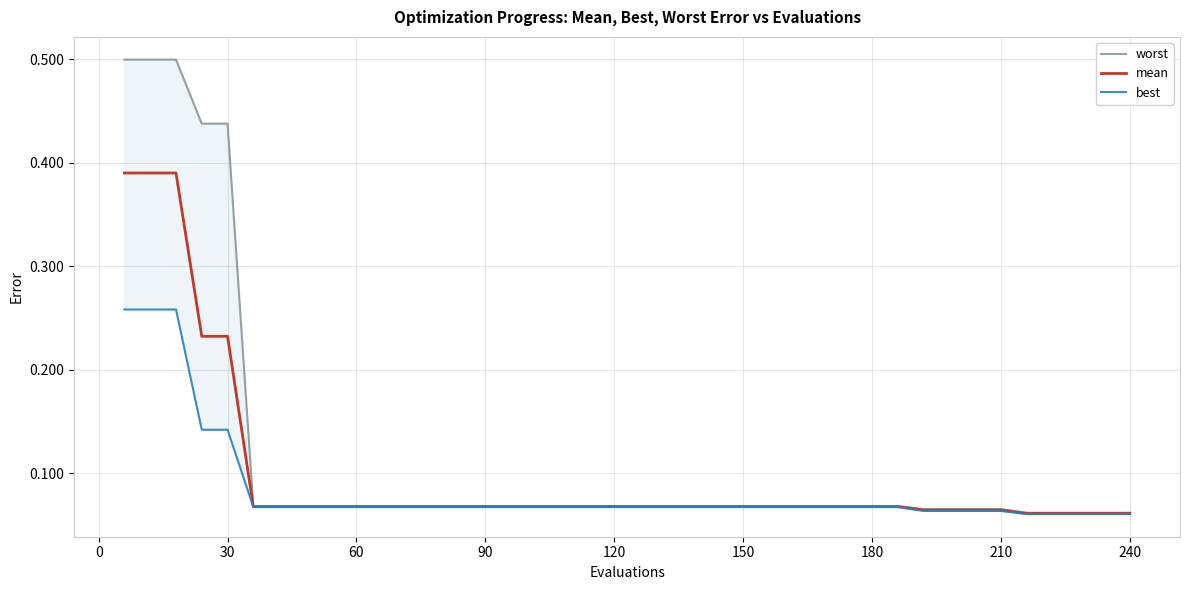

Does the chart have visible grid lines?

Yes